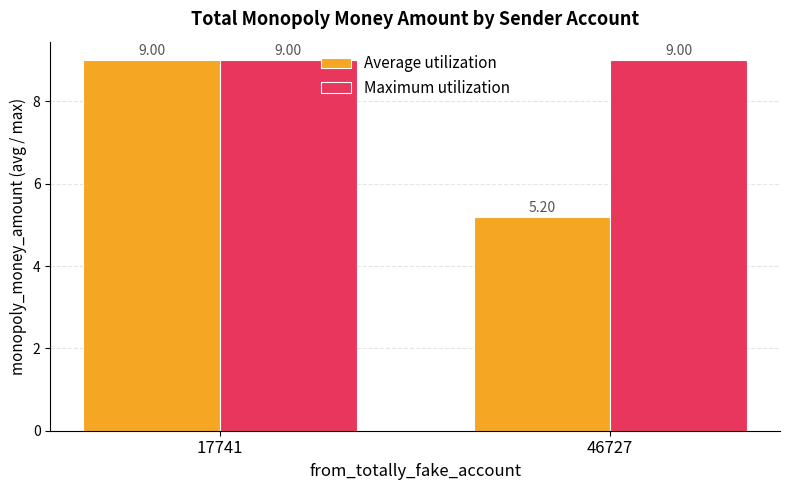

What is the sum of all Average utilization values?

14.2